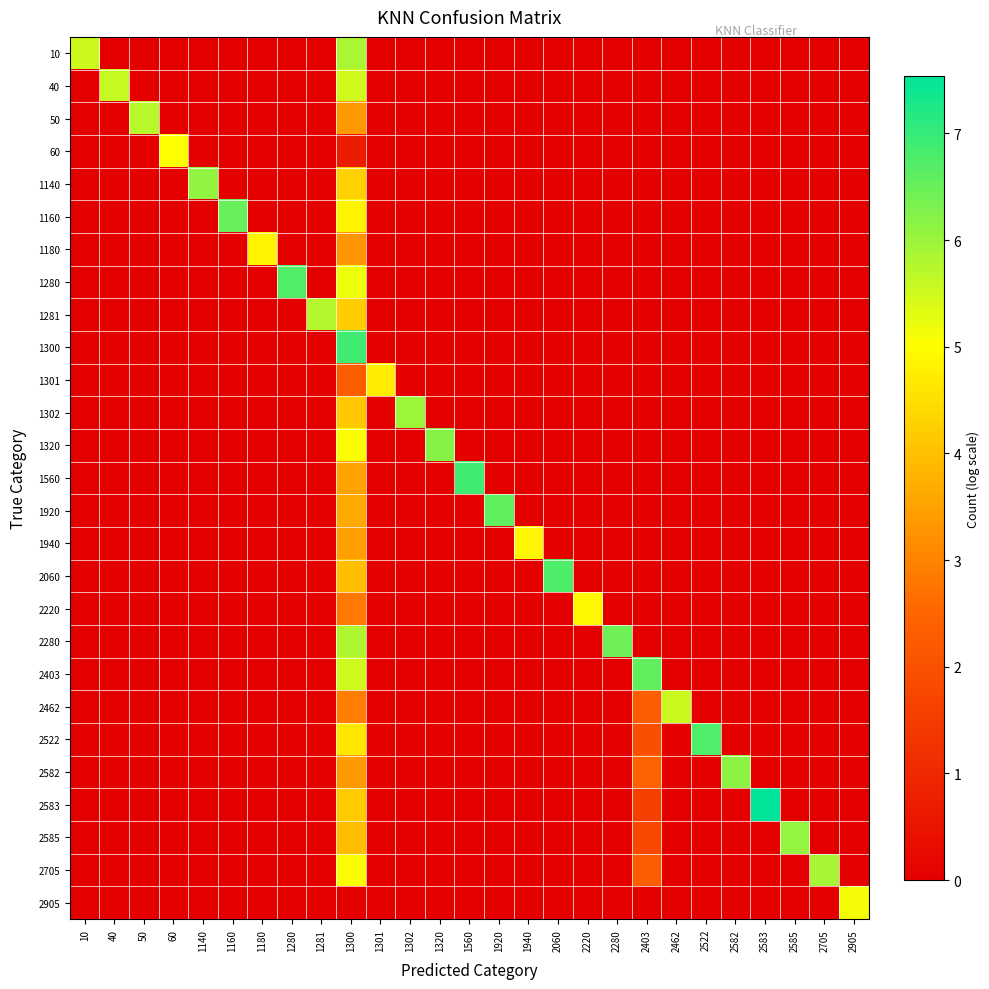

At which category is the sum across all series the highest?

1300